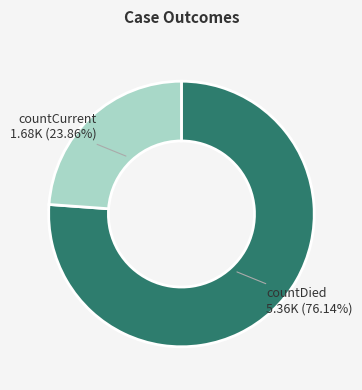

Rank the categories by value from highest to lowest.

countDied, countCurrent